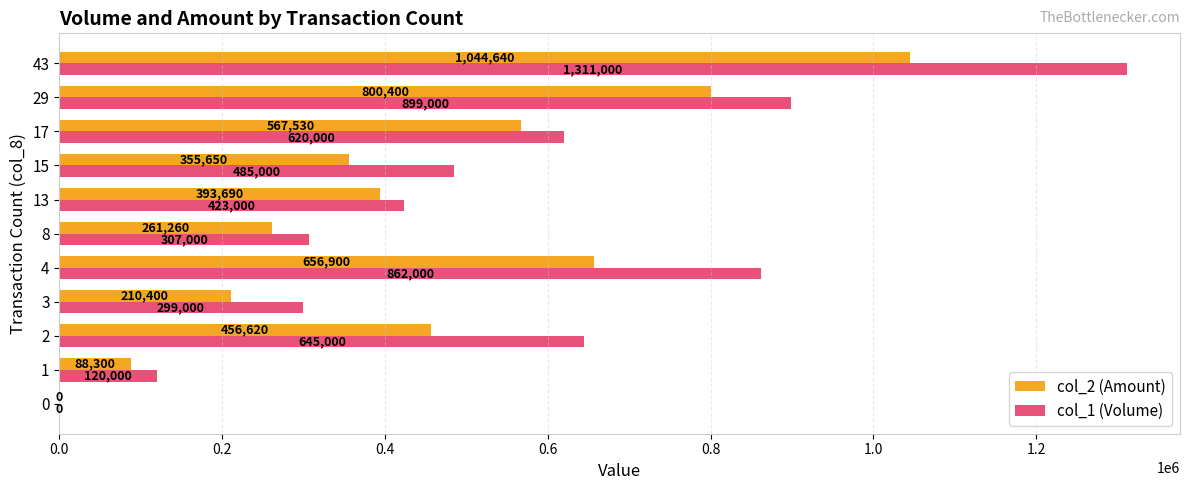

At which category is the sum across all series the highest?

43